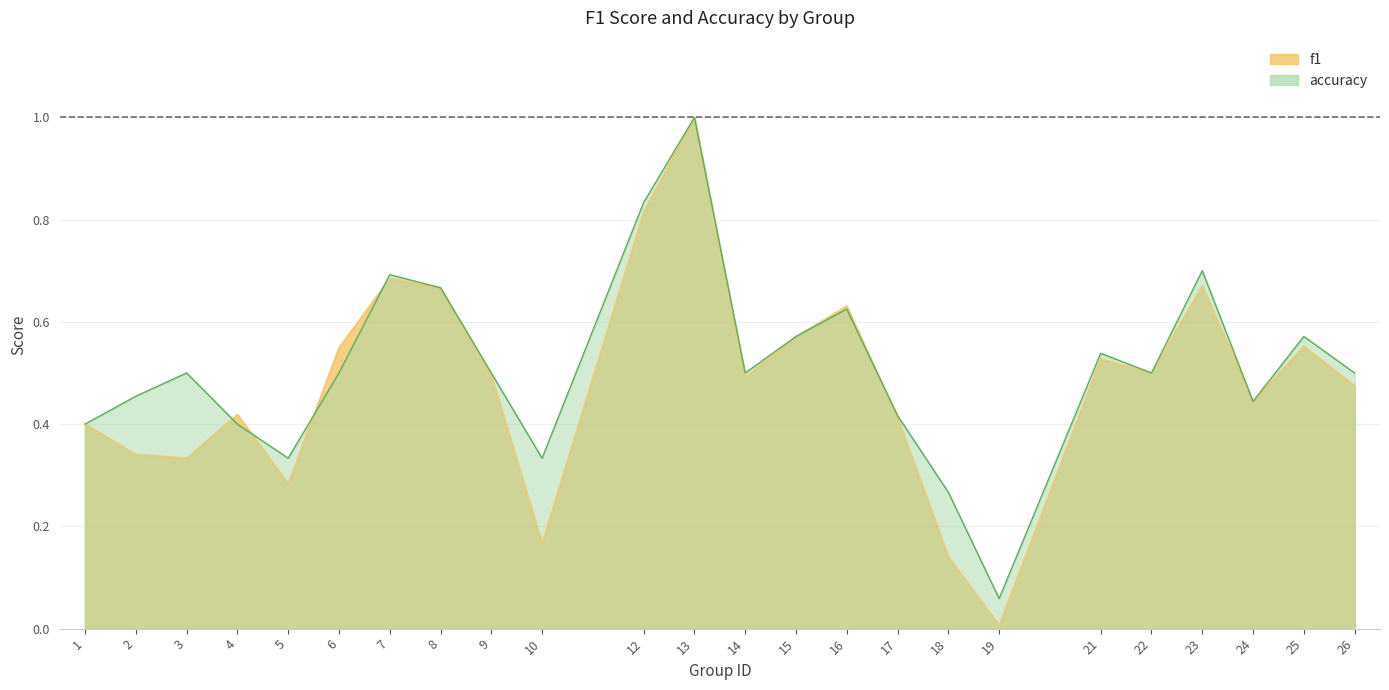

At 6, list the series in order from largest to smallest.

f1, accuracy